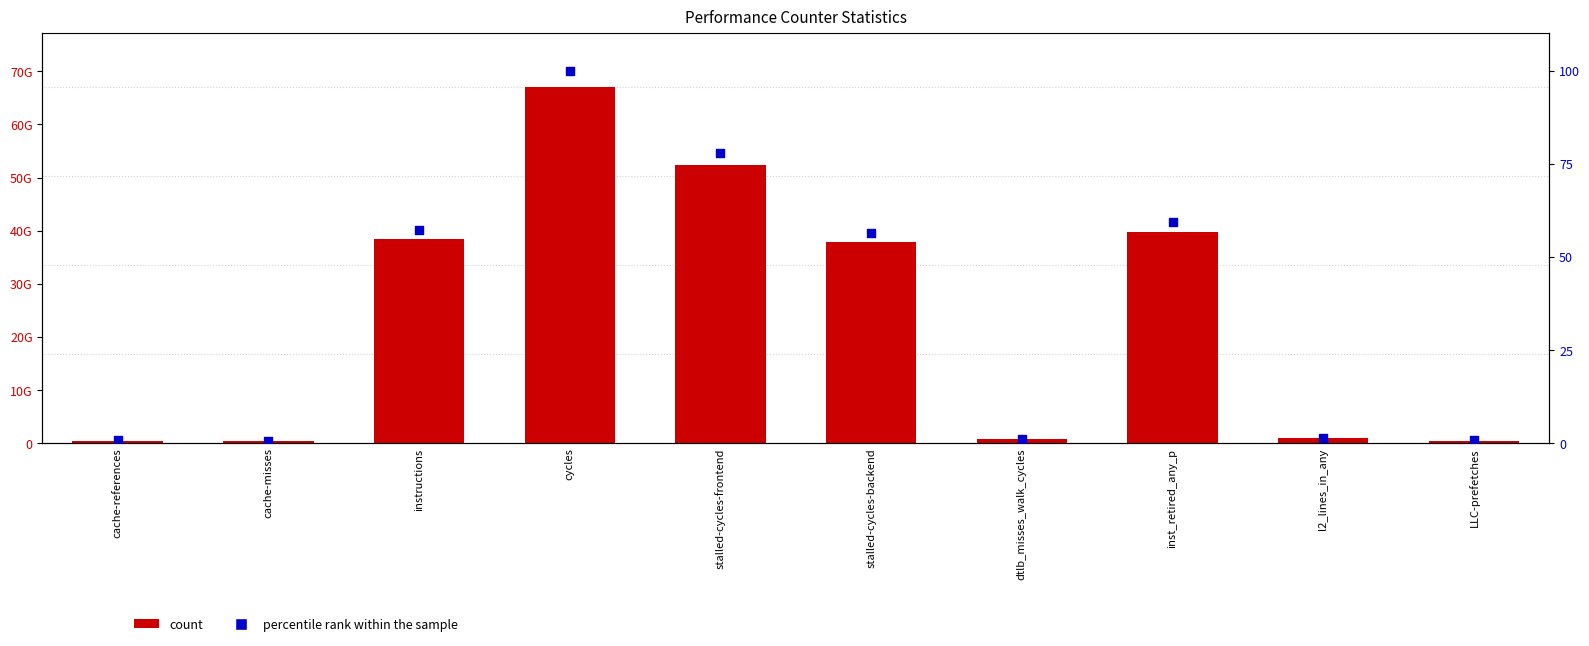

At which category is the sum across all series the highest?

cycles